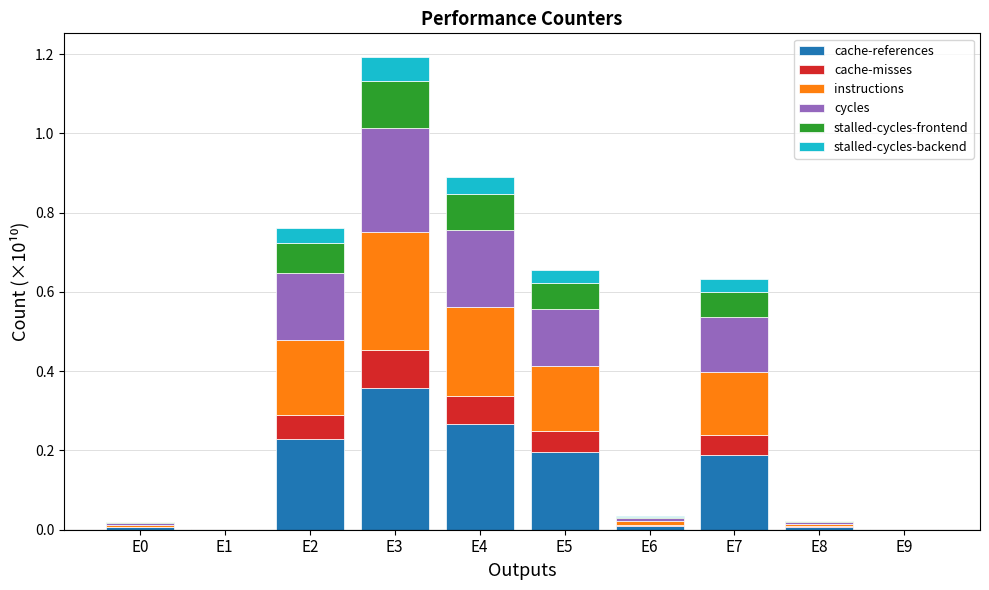

True or false: cache-references has a value of 0.0 at E8.

True